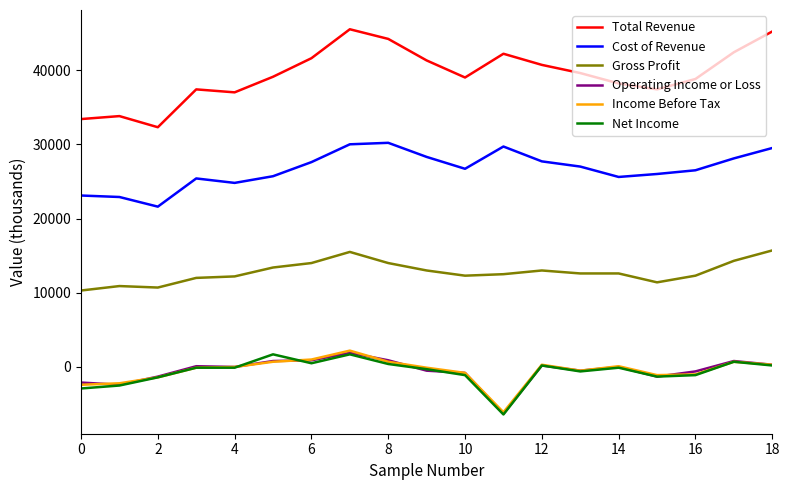

Which series has the largest range (max minus min)?

Total Revenue